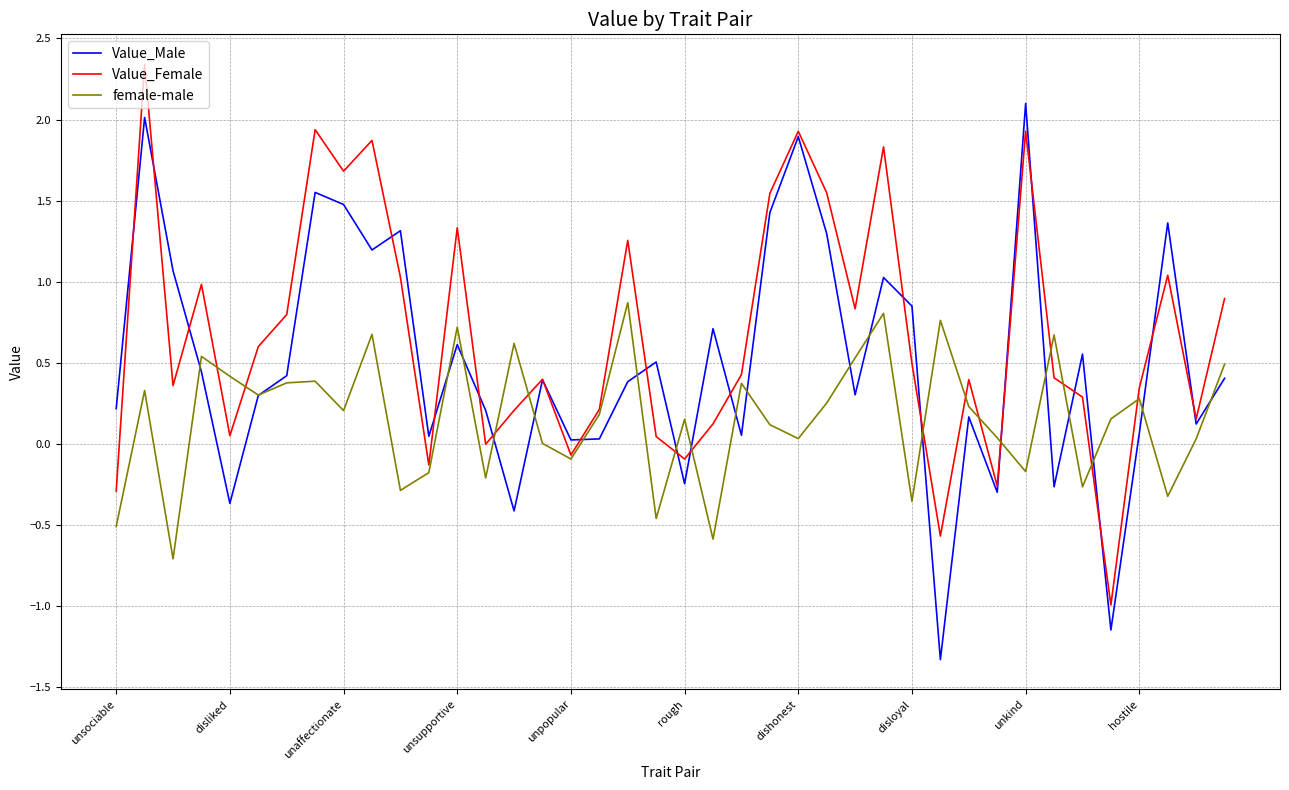

List the series in order of their peak value, lowest first.

female-male, Value_Male, Value_Female